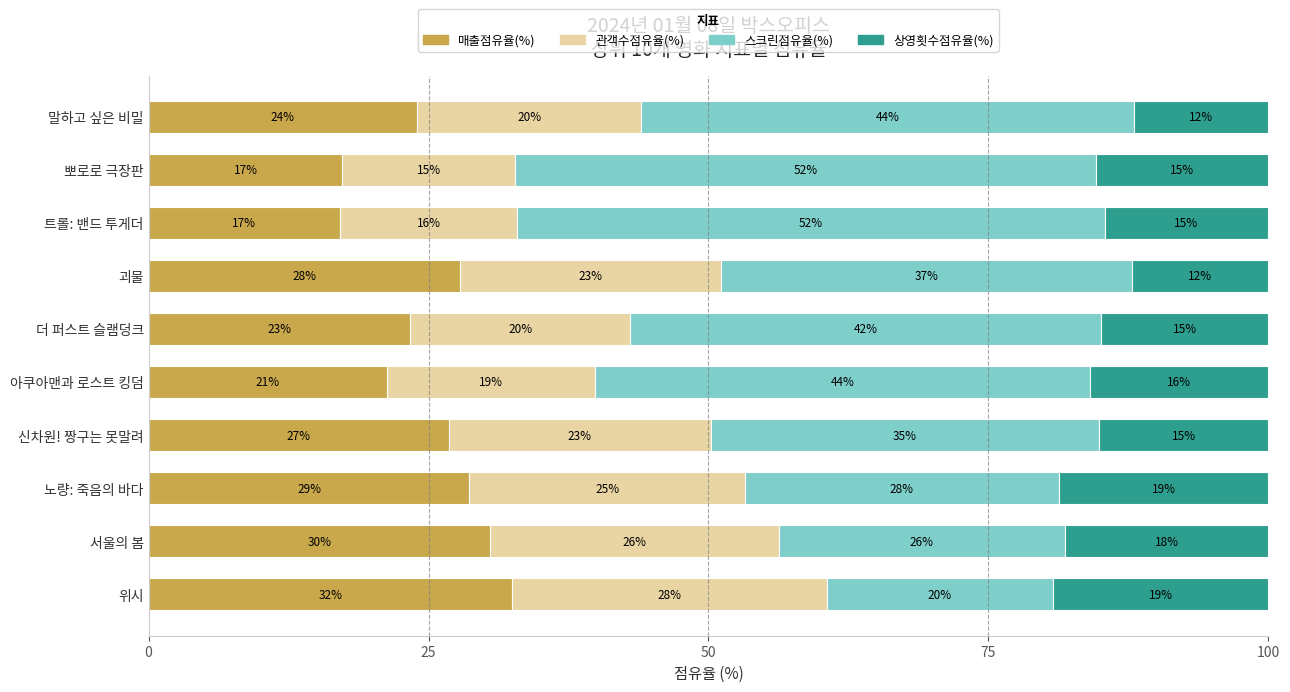

What is the highest value of the 매출점유율(%) series?

32.5